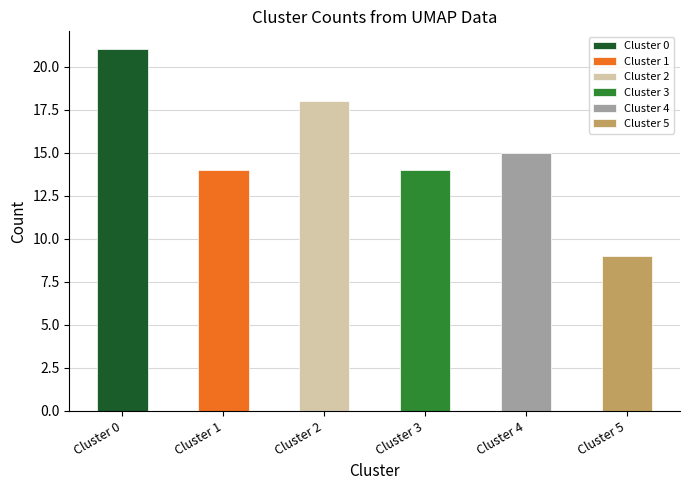

What value does the data have at Cluster 0, to the nearest 5?

20